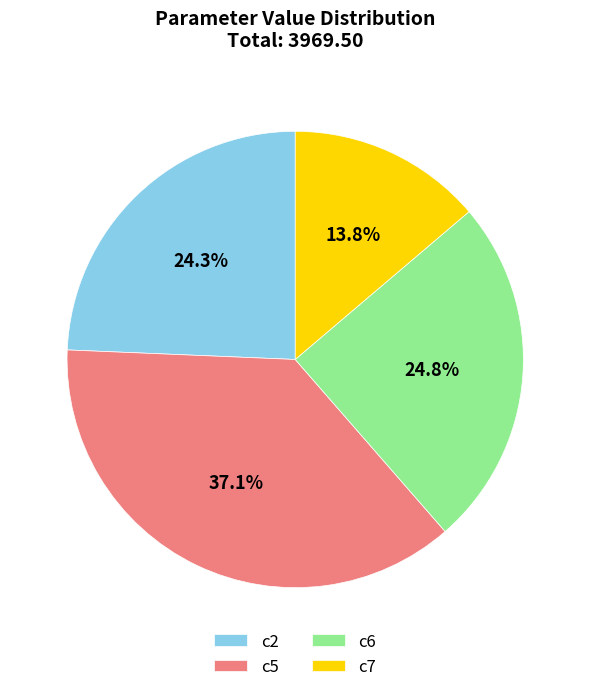

Is there a majority slice in this chart?

No